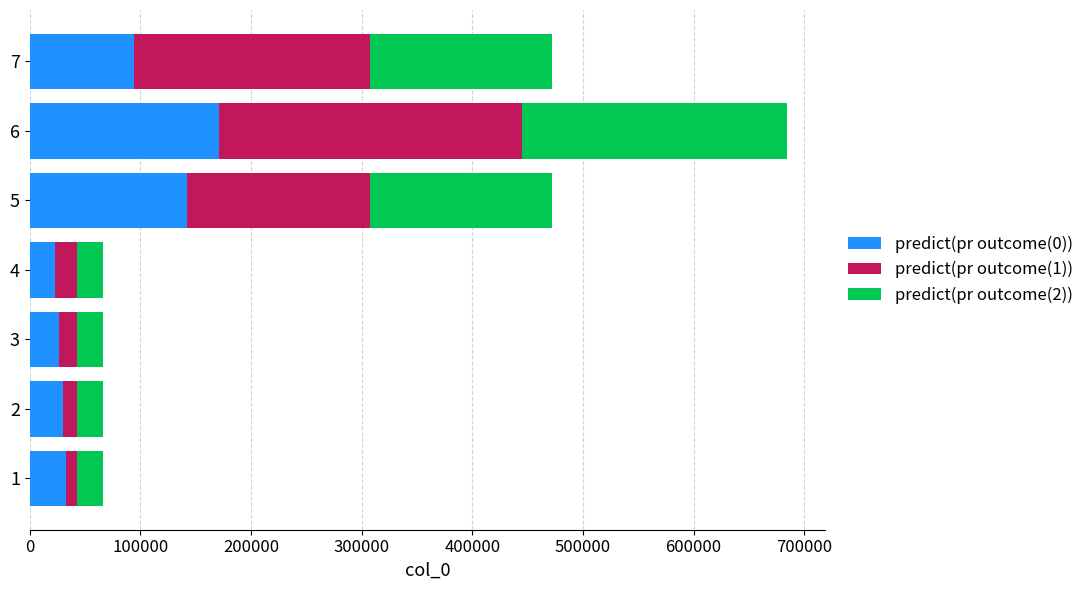

Count the number of categories in the chart.

7